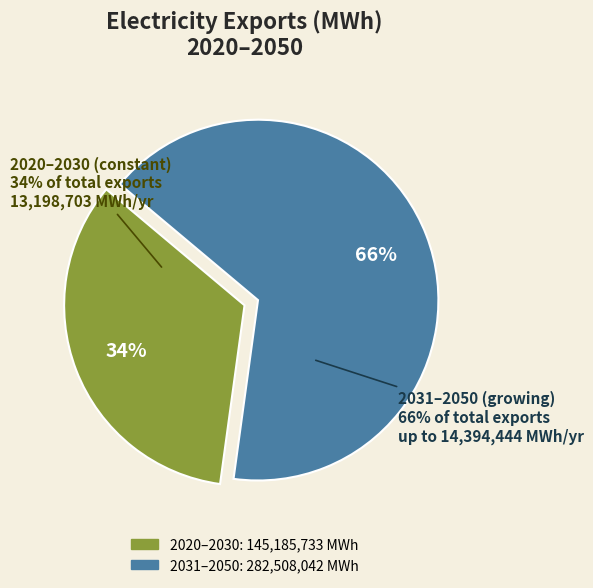

Does 2040 account for over 50% of the chart?

No